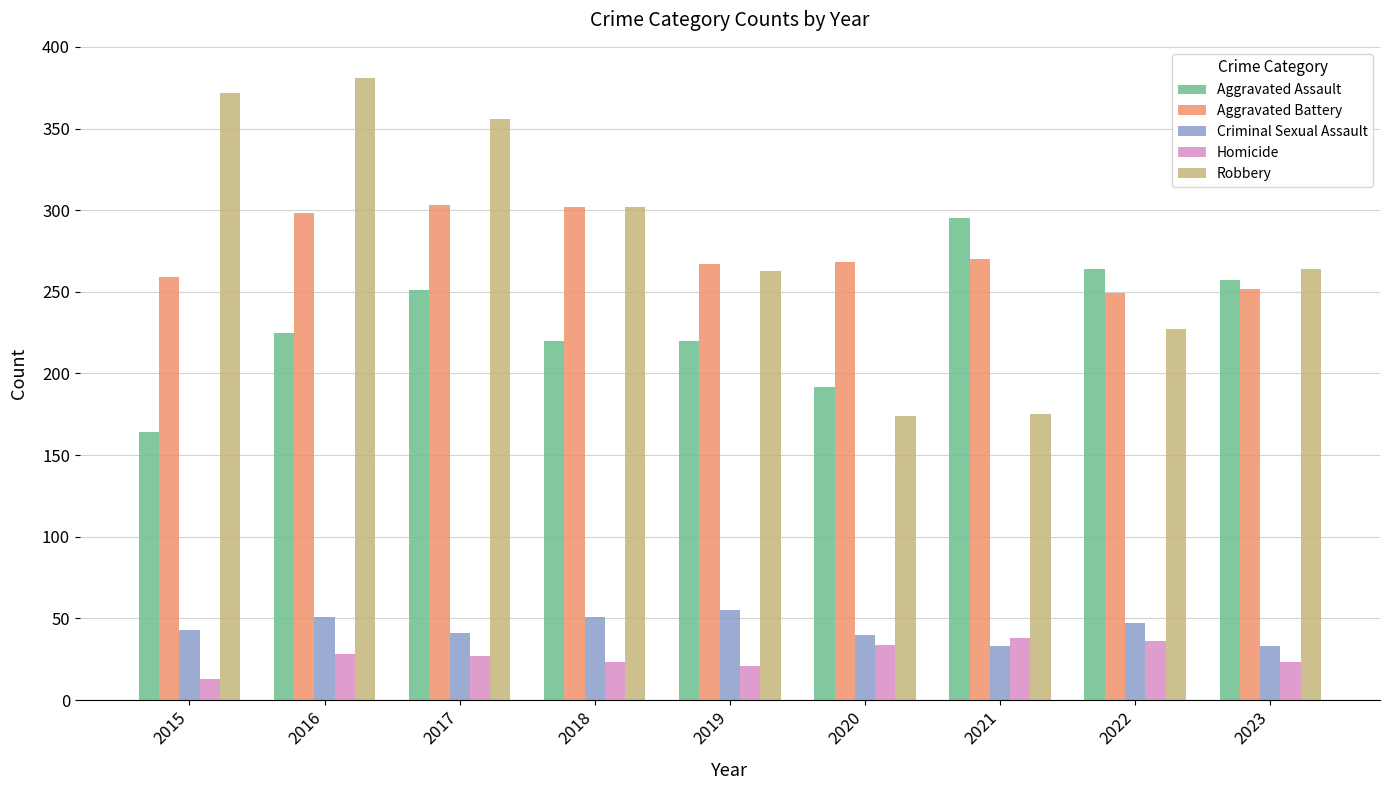

Where does the Robbery series first go above 264?

2015